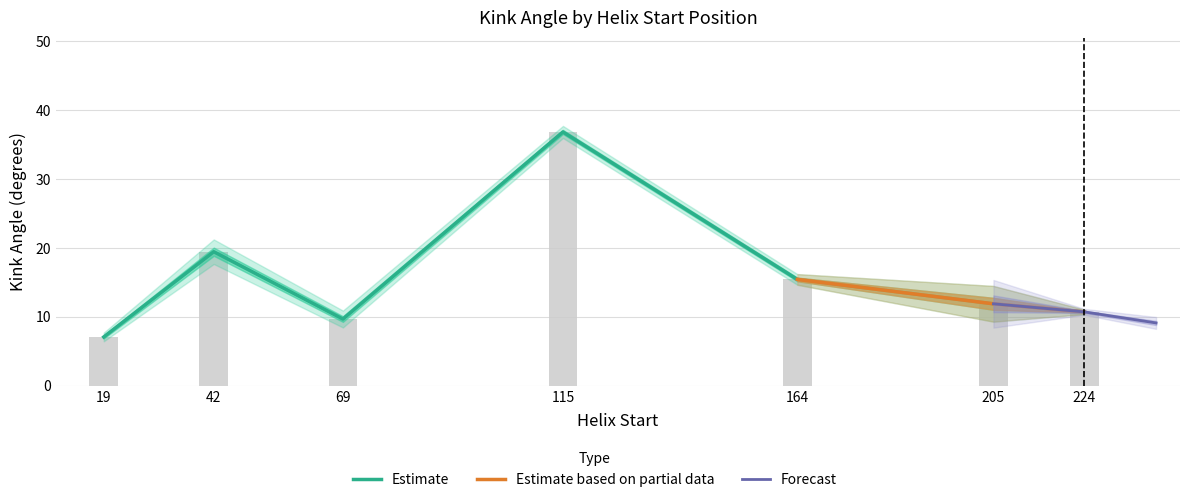

What is the maximum value for Kink_Angle_A?

36.8